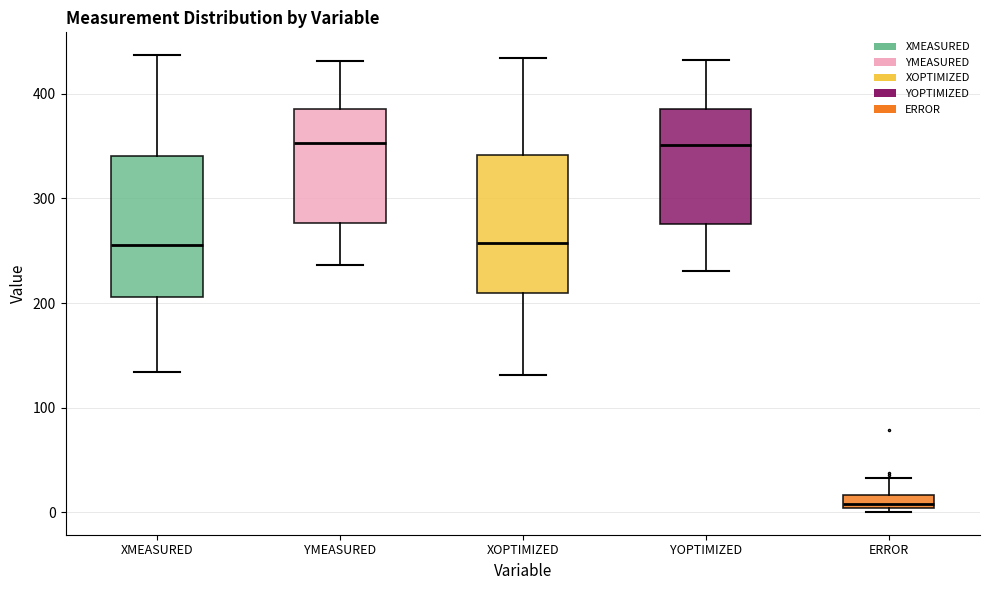

Where is the lower edge of the box for YMEASURED on the y-axis? The values are not printed on the chart, so give them approximately, as read against the axis.

280